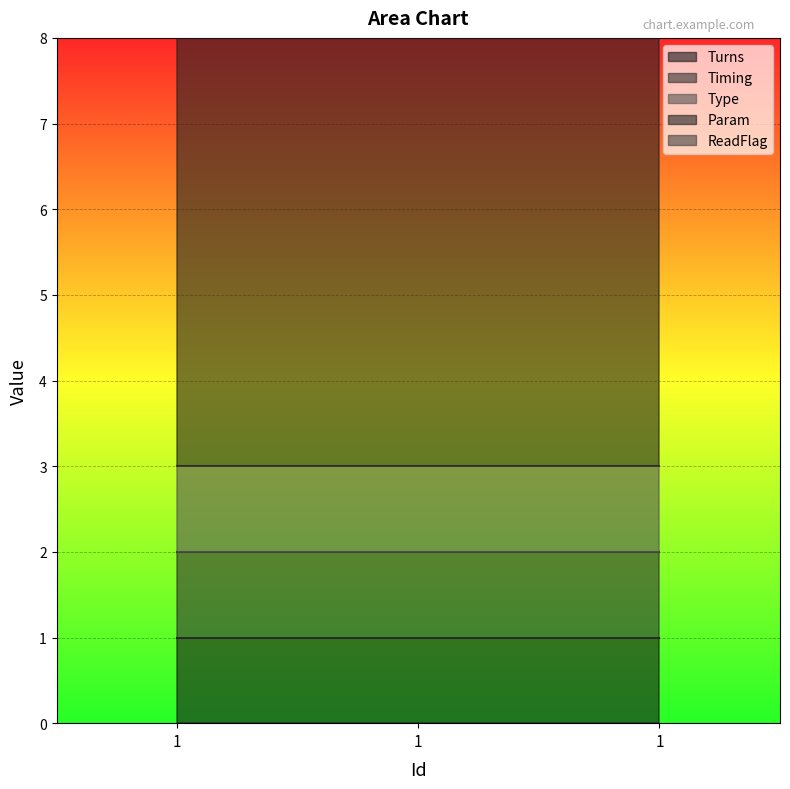

What is the value of the Timing point at the 3rd from the left?

1